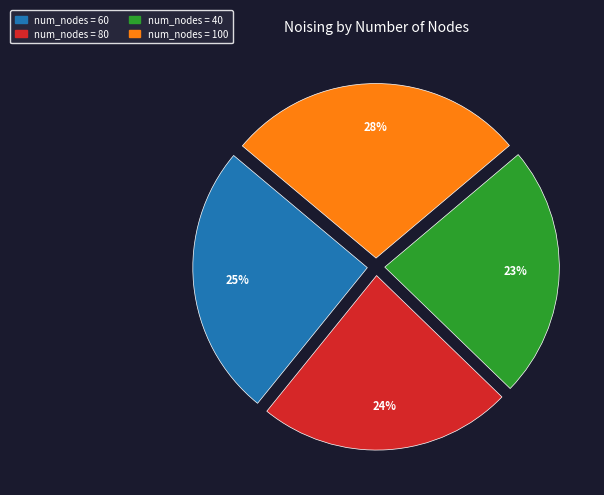

Does any single category account for the majority?

No